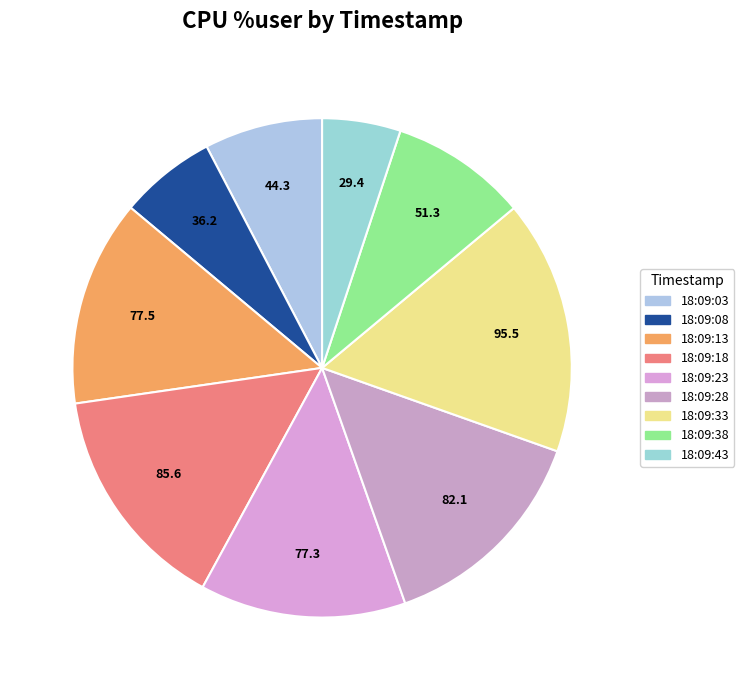

Count the number of slices in the pie.

9